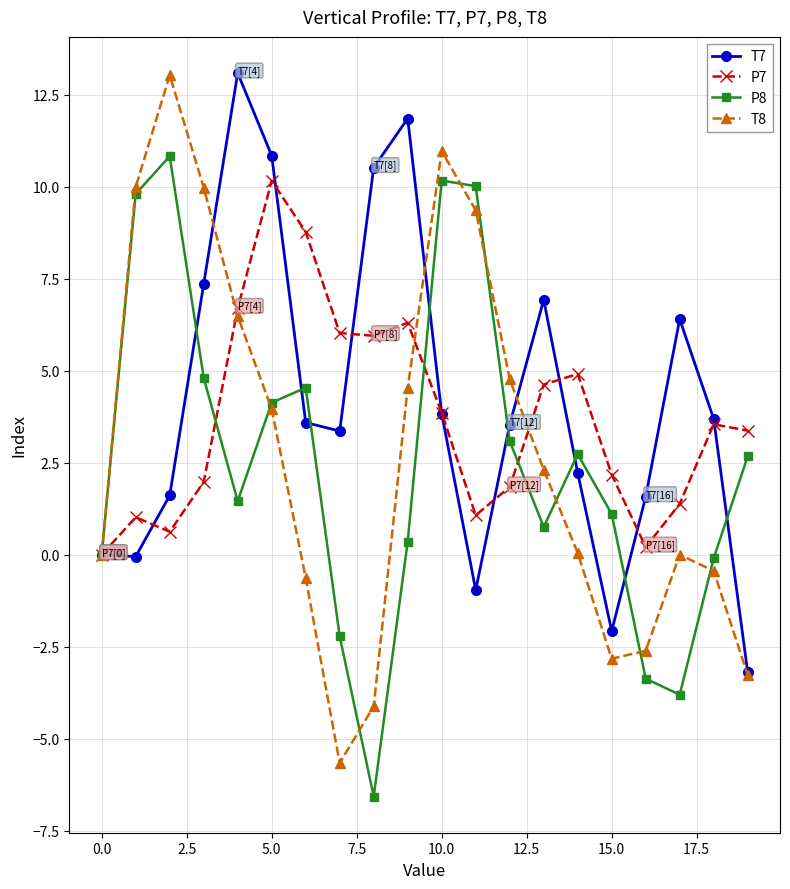

How many lines are shown in the chart?

4